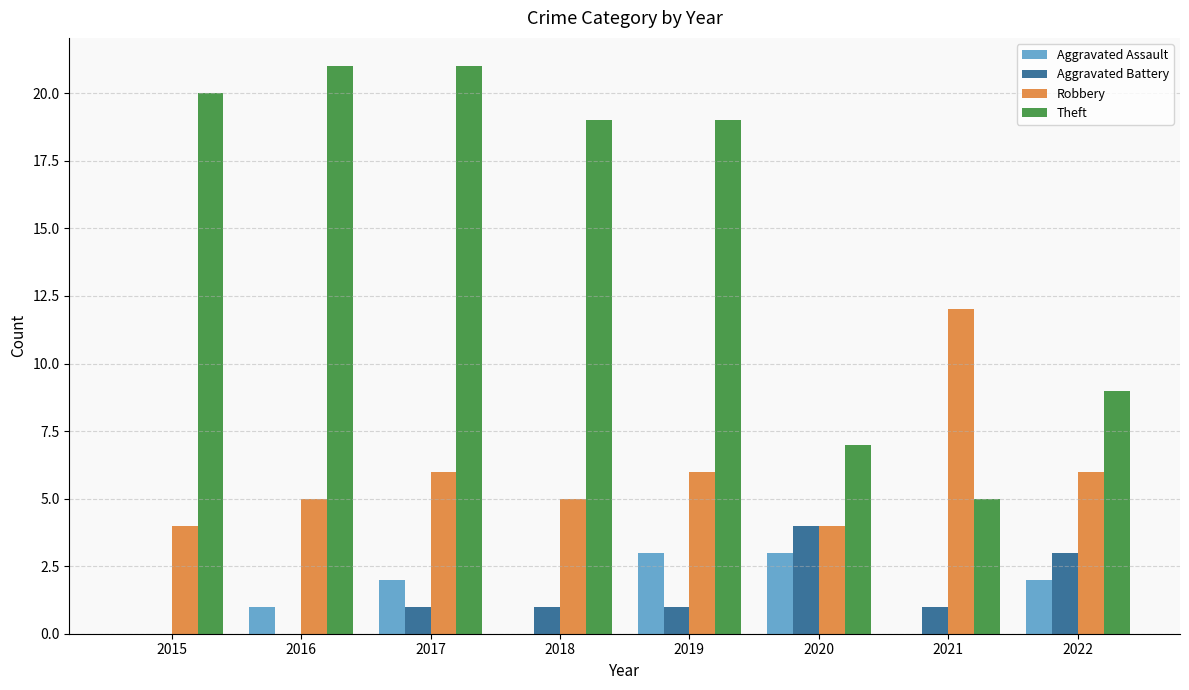

What is the maximum value shown in the chart?

21